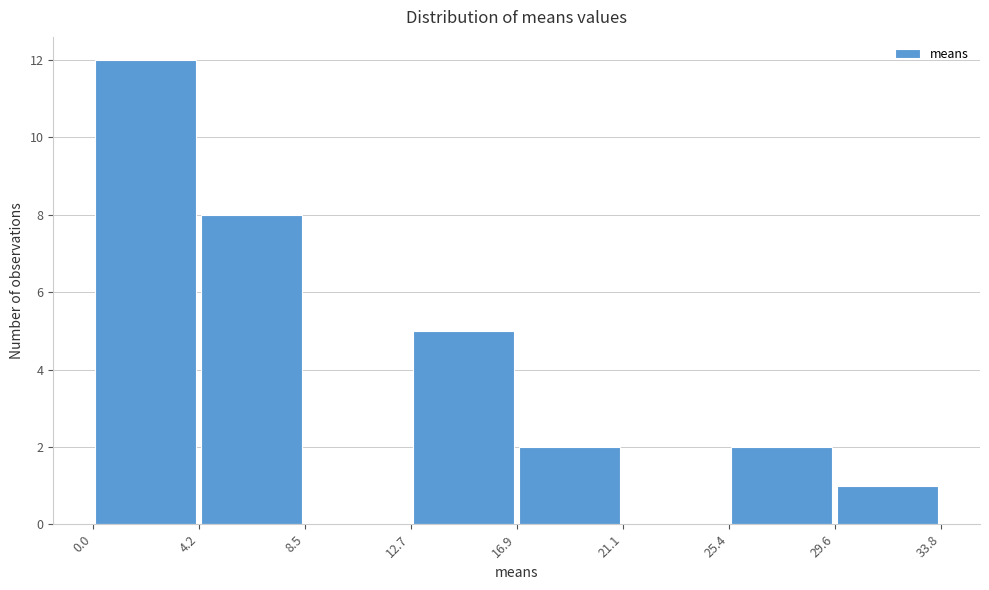

What is the height of the bar covering 0.0 to 4.2 on the x-axis? The values are not printed on the chart, so give them approximately, as read against the axis.

12